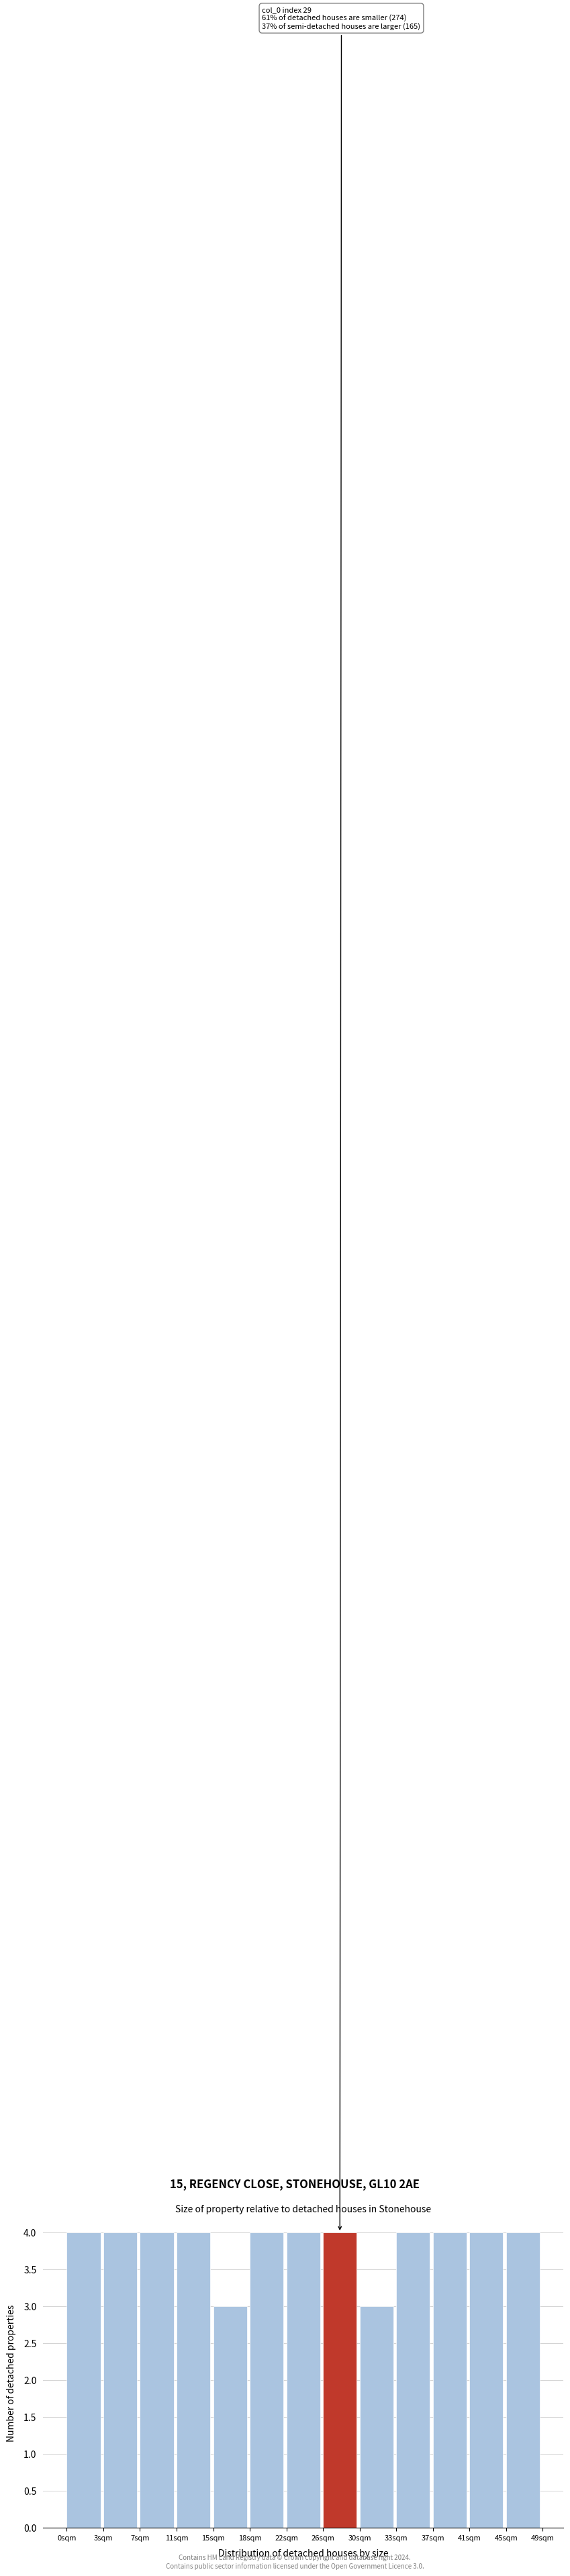

Reading right to left, list all the values displayed in this chart.

4	4	4	4	3	4	4	4	3	4	4	4	4